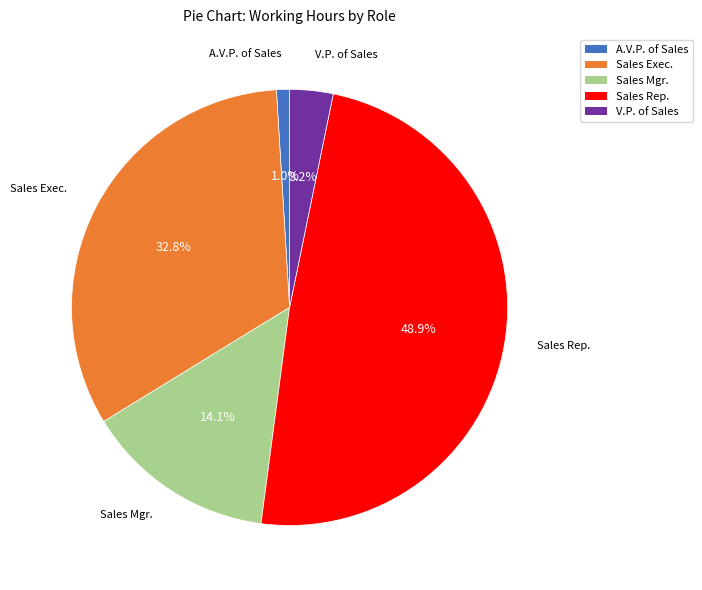

True or false: Sales Mgr. accounts for 14% of the total.

True